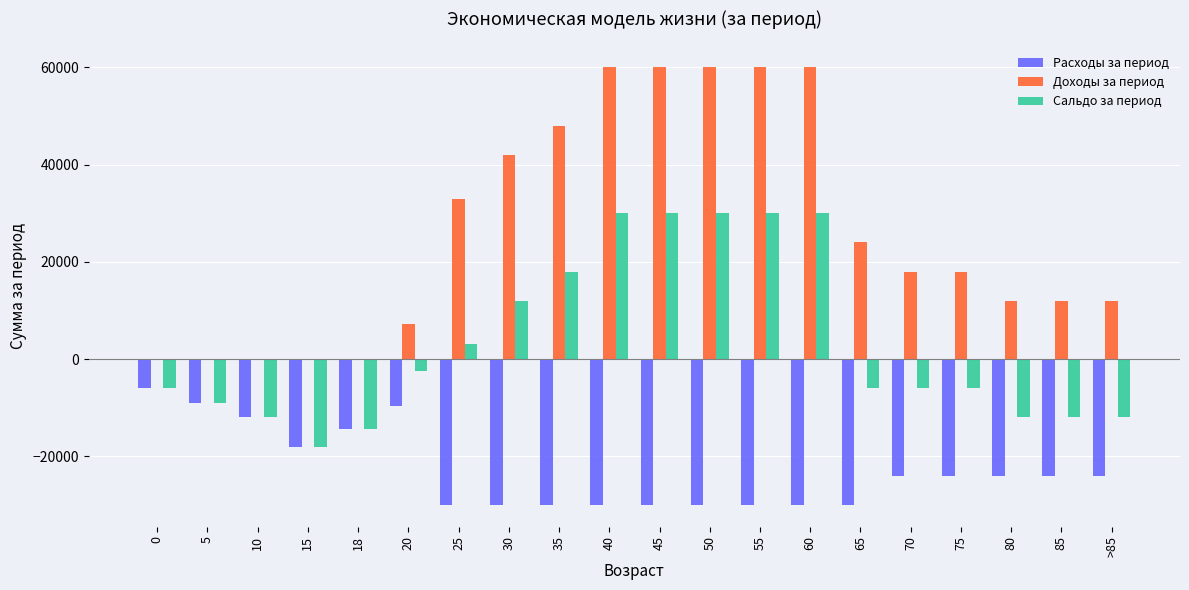

What is the maximum value for Расходы за период?

-6000